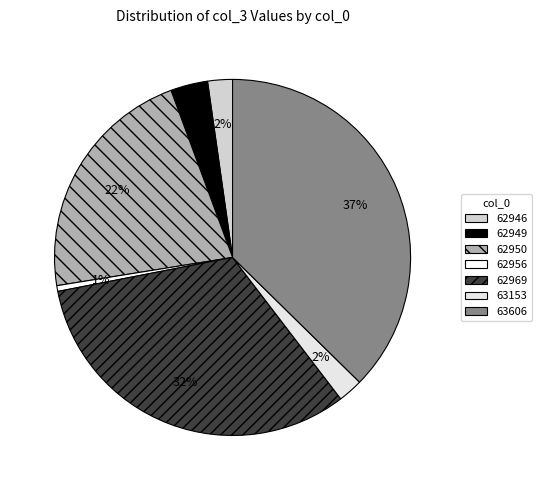

The 62956 slice represents 10% of the pie. True or false?

False